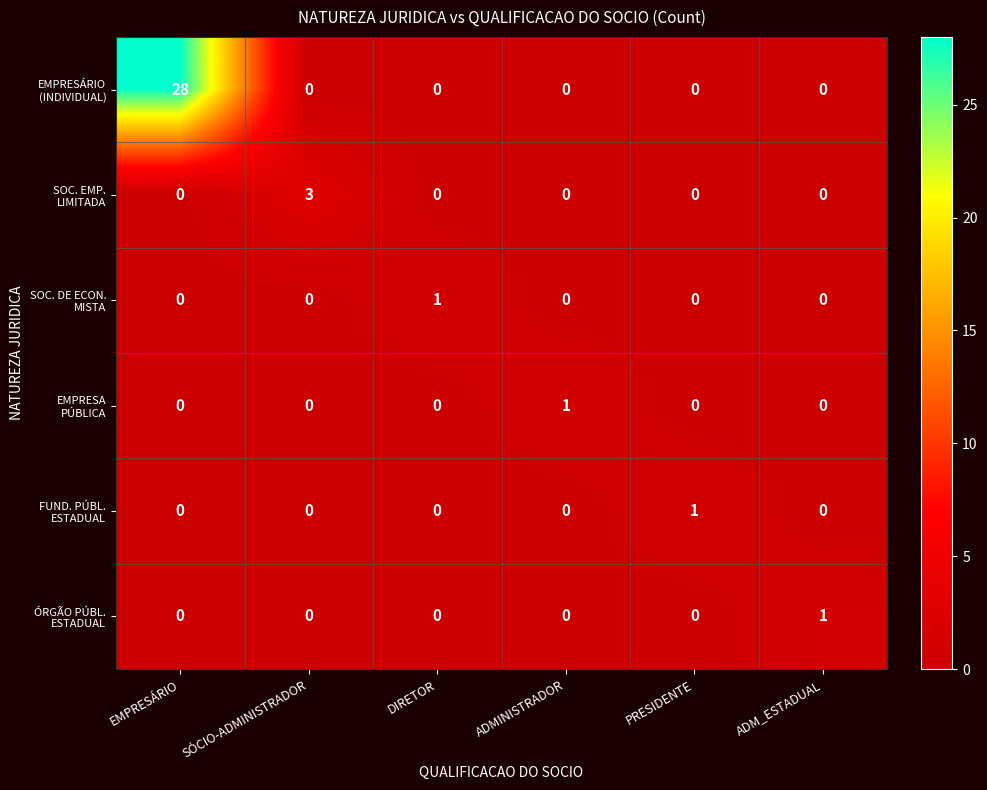

At how many categories does at least one series exceed 21?

1